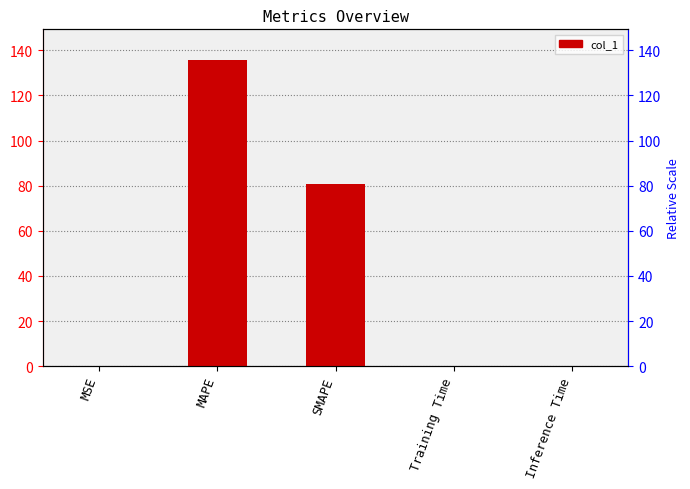

At which category does the chart reach its peak across all series?

MAPE